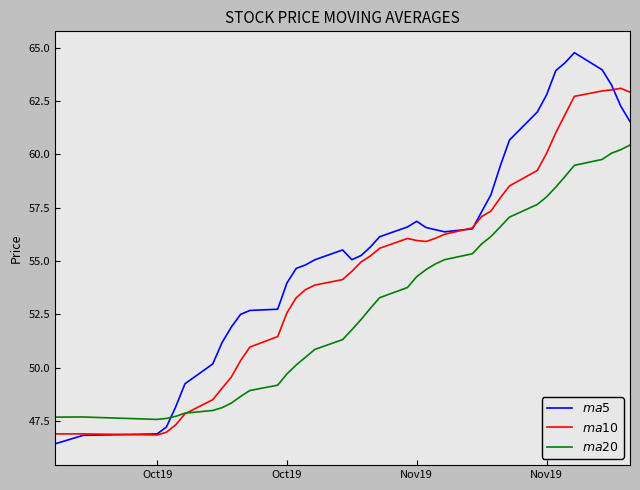

What is the minimum value shown in the chart?

46.4